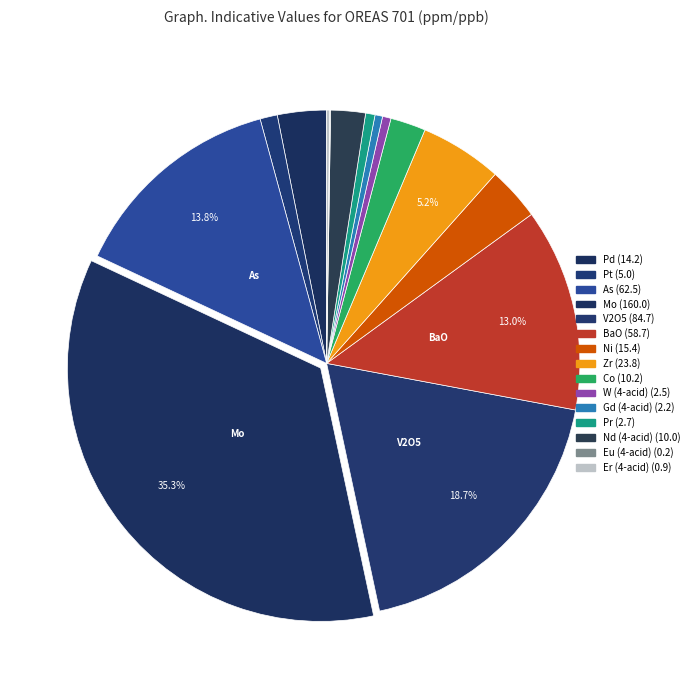

What percentage do Gd (4-acid) and Nd (4-acid) together represent?

2.7%